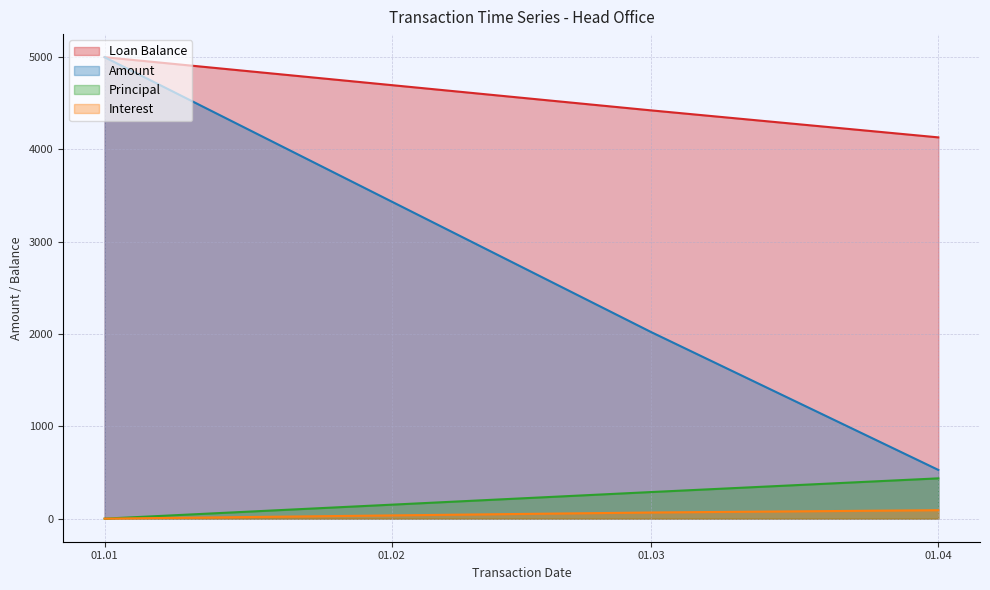

What is the average value of the Amount series?

2516.5